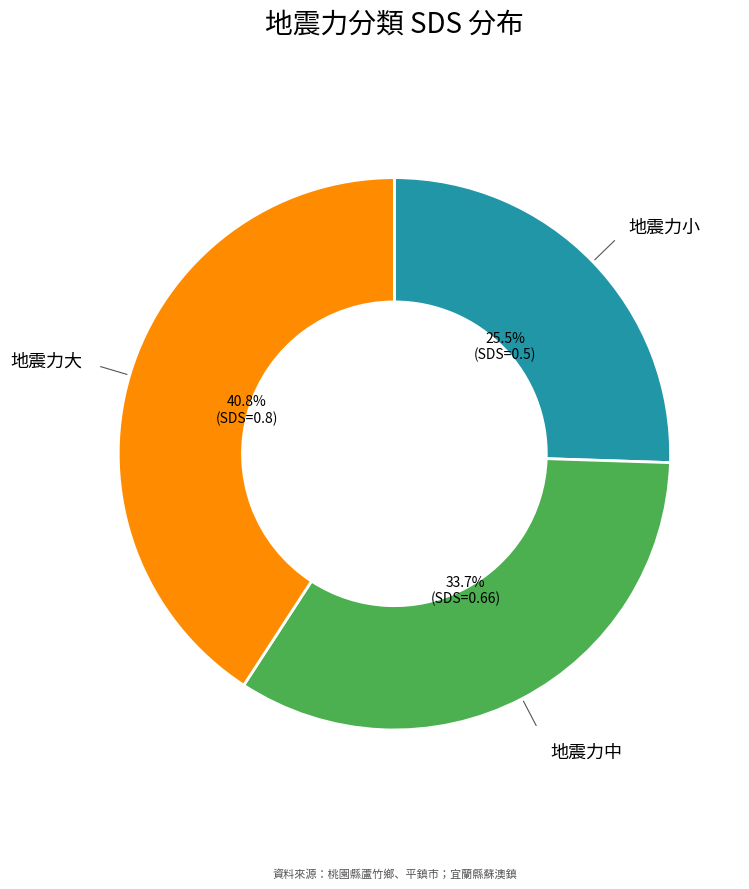

Is there any slice that represents more than half of the pie?

No